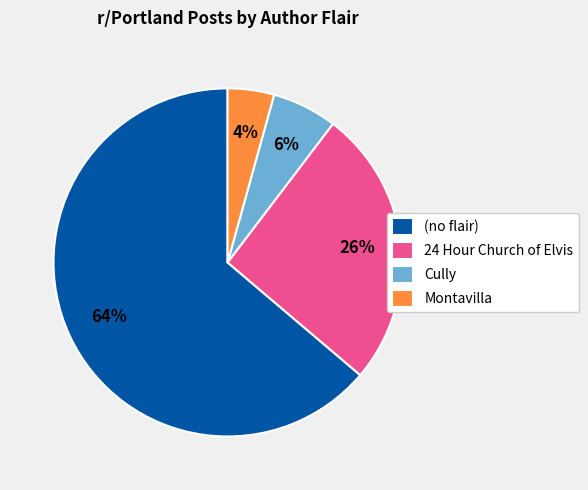

Do 24 Hour Church of Elvis and (no flair) together represent more than half of the pie?

Yes